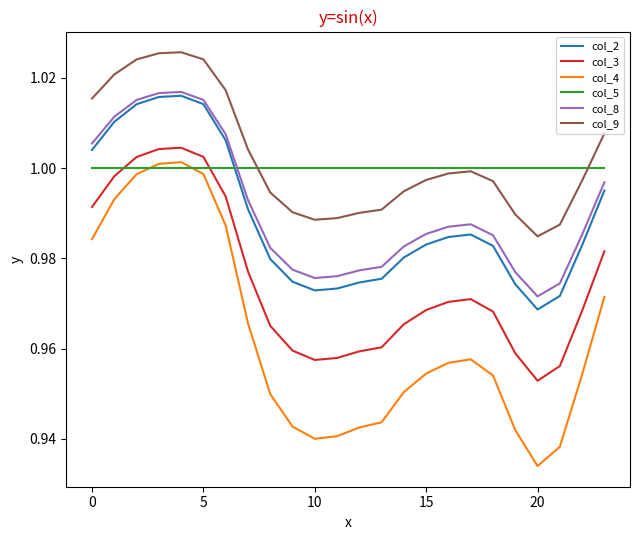

True or false: col_4 and col_3 cross at least once.

False